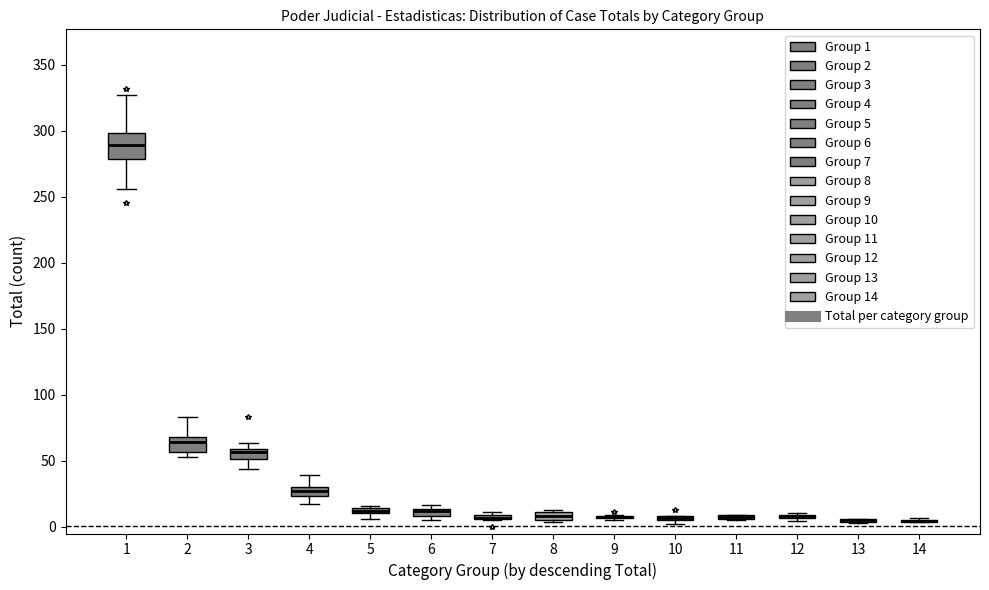

Comparing the boxes themselves (not the whiskers), which one is the tallest?

1